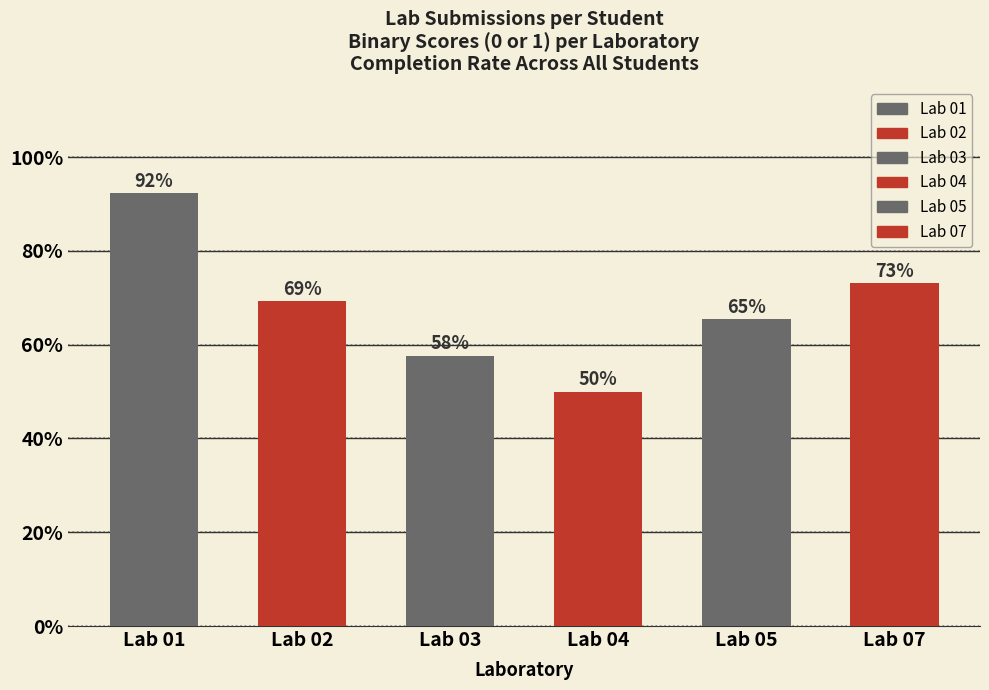

What is the ratio of the value at Lab 07 to the value at Lab 05?

1.1